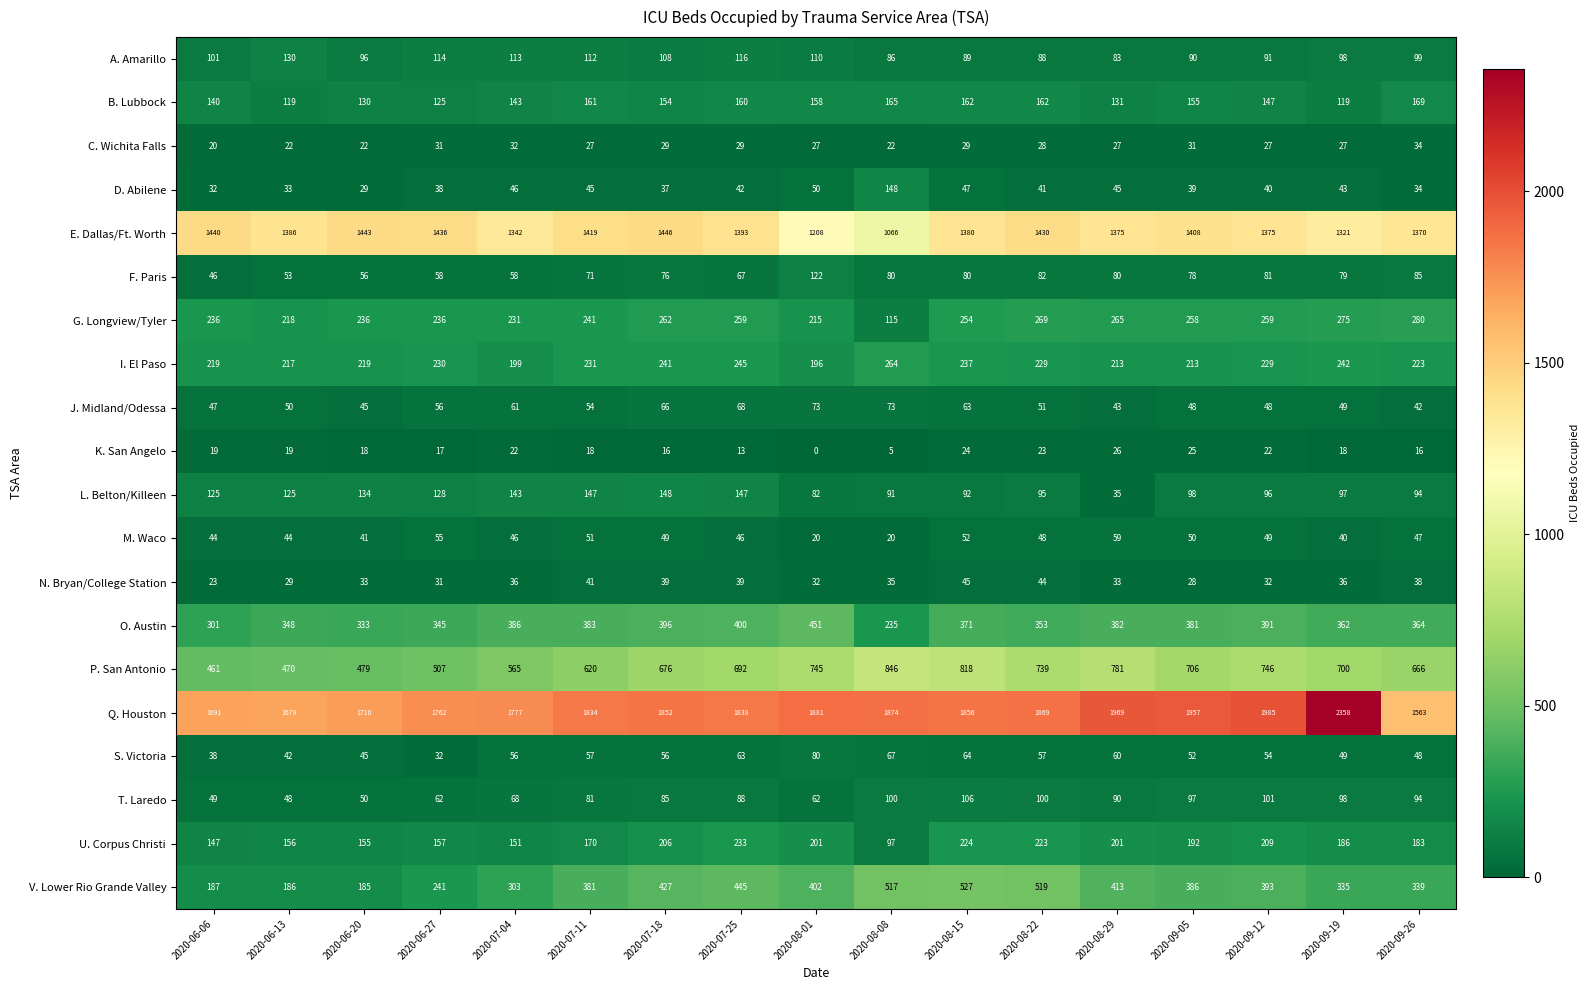

Where does the I. El Paso series first go above 229?

2020-06-27